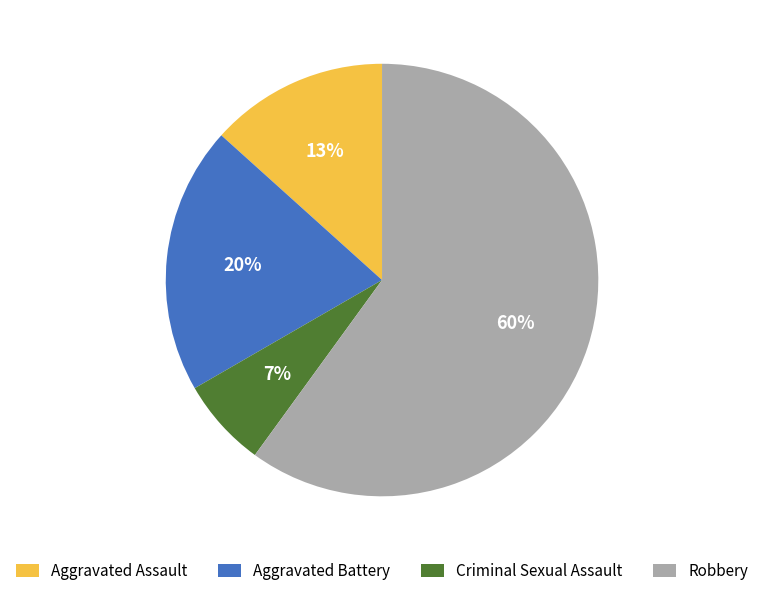

To the nearest percent, what is the combined percentage of Criminal Sexual Assault and Aggravated Assault?

20%